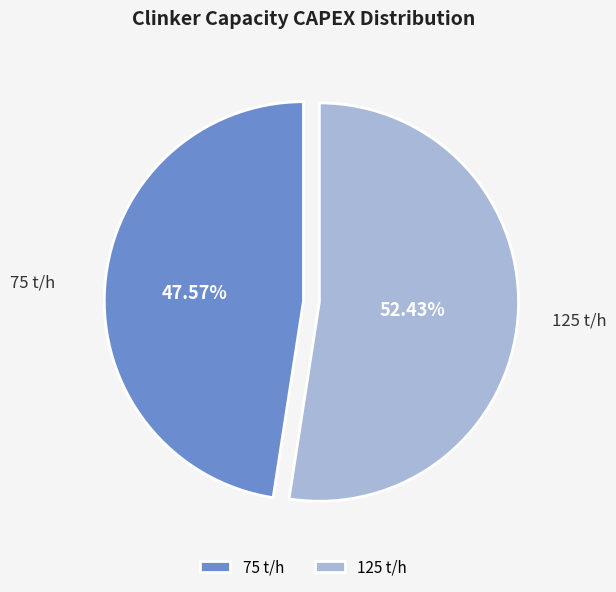

What is the largest slice in the pie chart?

125